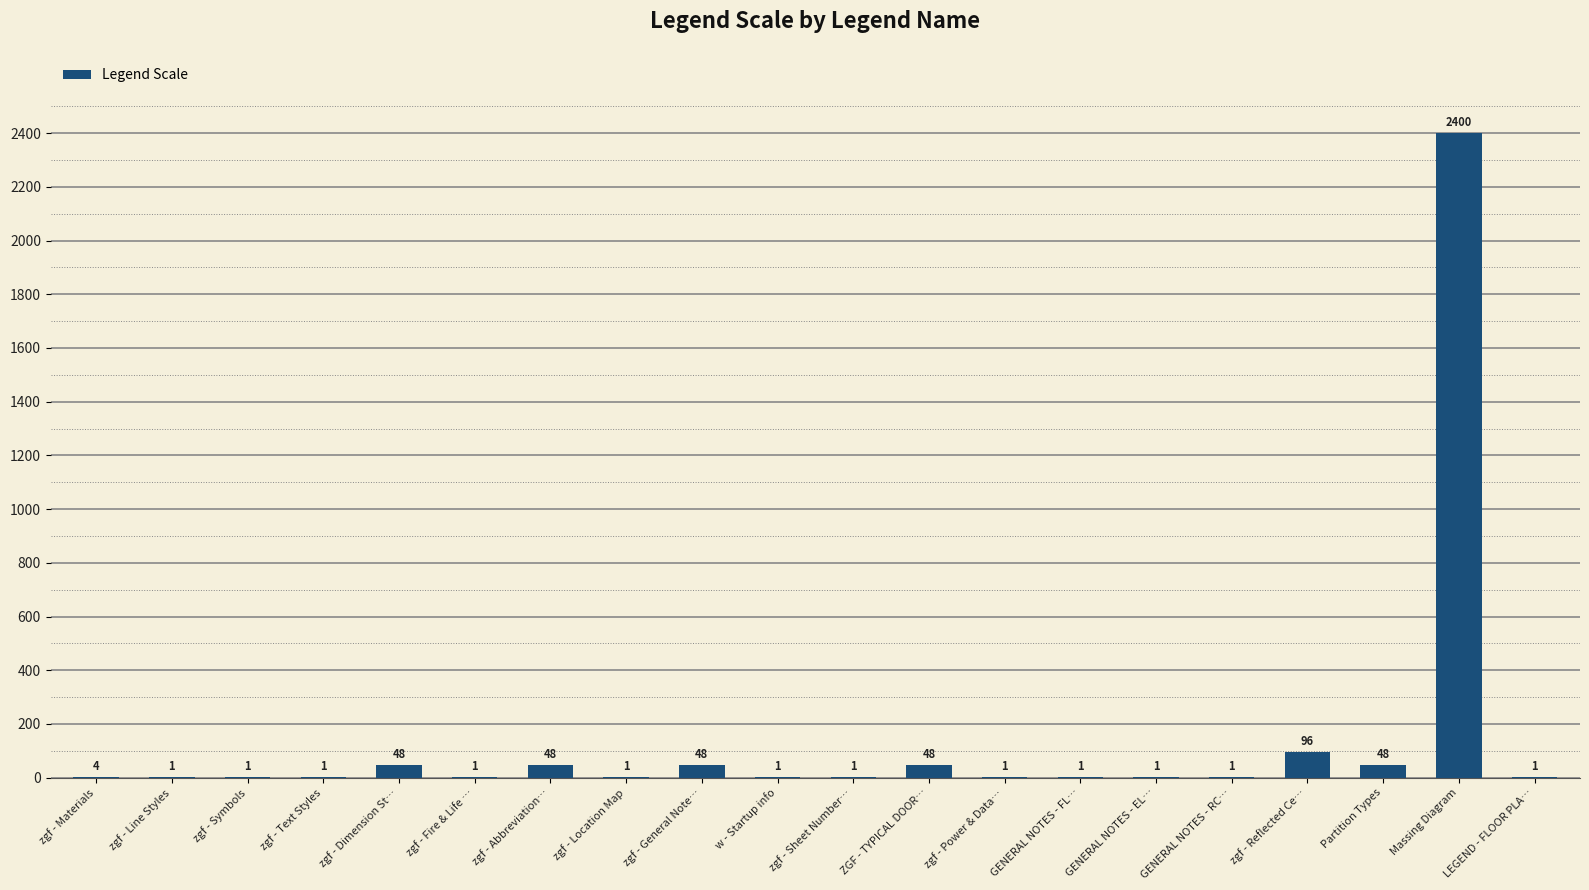

Reading right to left, extract all data points from this chart.

LEGEND - FLOOR PLA…=1	Massing Diagram=2400	Partition Types=48	zgf - Reflected Ce…=96	GENERAL NOTES - RC…=1	GENERAL NOTES - EL…=1	GENERAL NOTES - FL…=1	zgf - Power & Data…=1	ZGF - TYPICAL DOOR…=48	zgf - Sheet Number…=1	w - Startup info=1	zgf - General Note…=48	zgf - Location Map=1	zgf - Abbreviation…=48	zgf - Fire & Life …=1	zgf - Dimension St…=48	zgf - Text Styles=1	zgf - Symbols=1	zgf - Line Styles=1	zgf - Materials=4